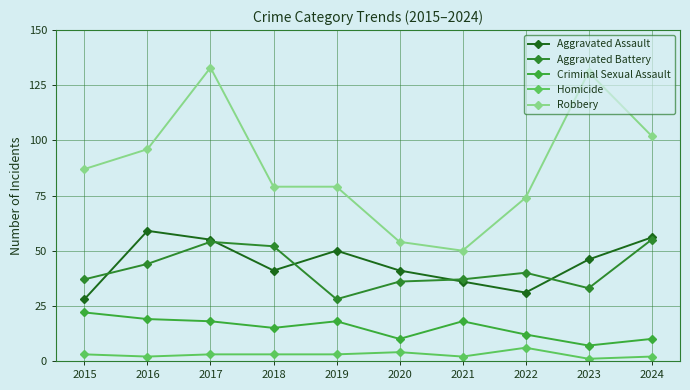

In Homicide, how many points are lower than both neighbors (excluding endpoints)?

3